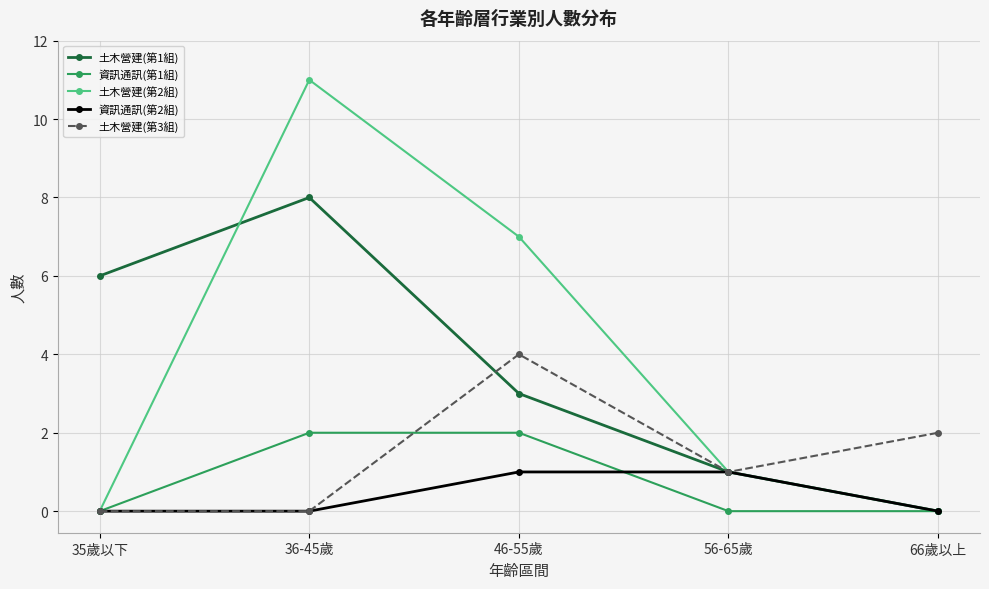

What is the maximum value for 土木營建(第2組)?

11